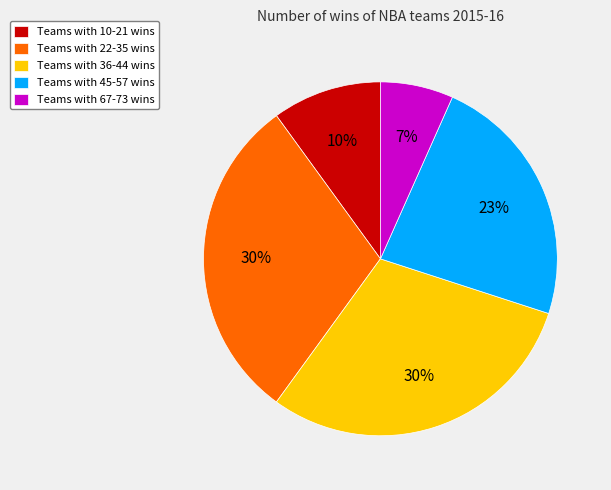

Which slice is the smallest?

Teams with 67-73 wins